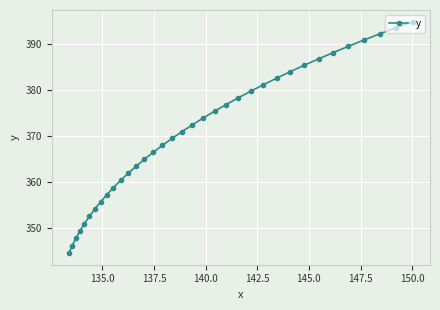

What is the smallest value displayed?

344.5